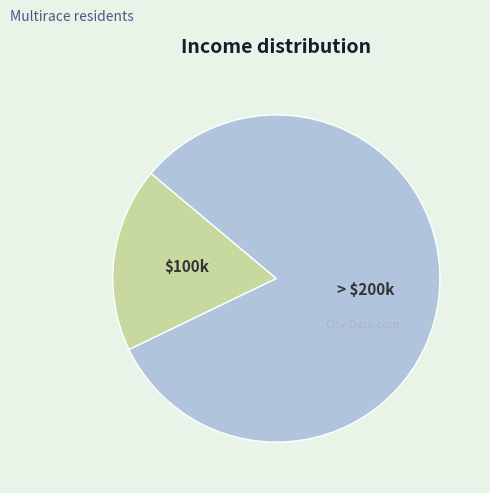

Is there a majority slice in this chart?

Yes